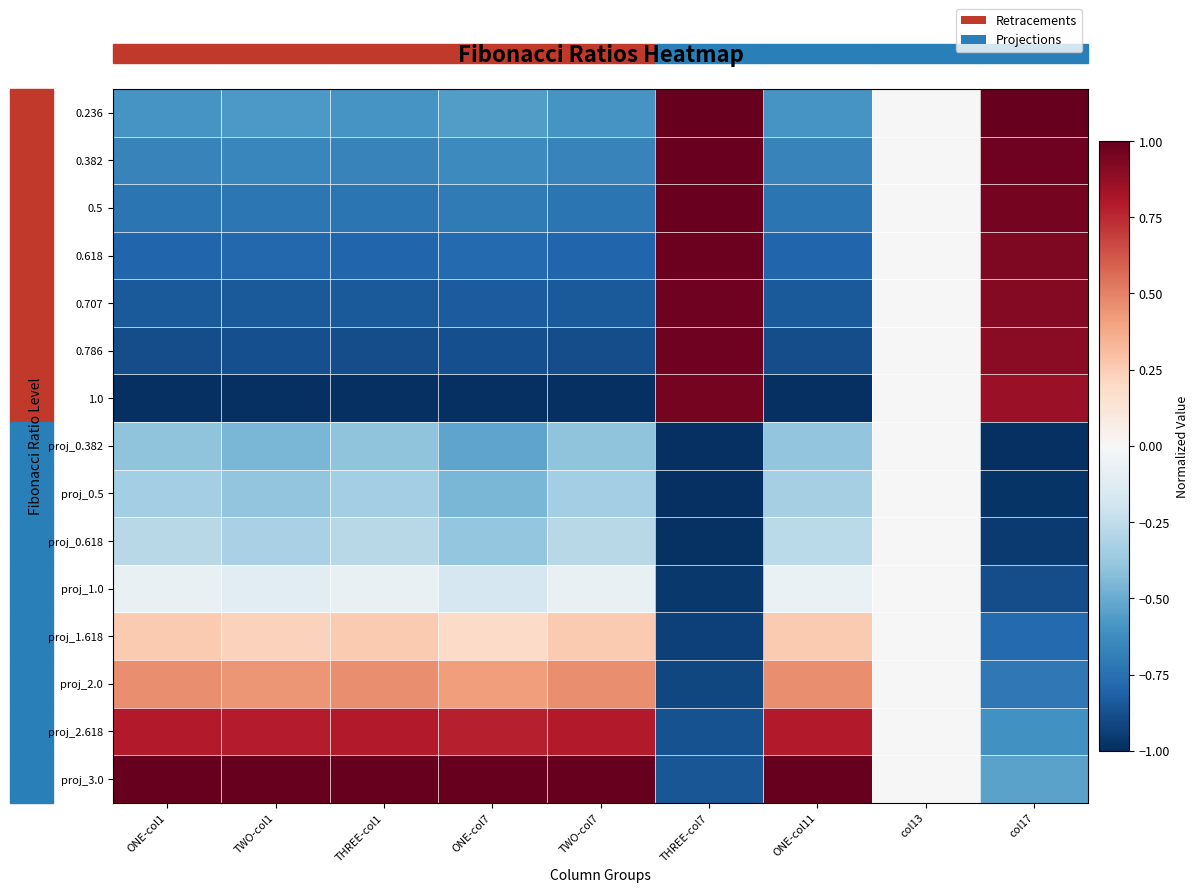

Count the number of categories in the chart.

9